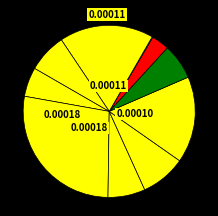

How many segments does this pie chart have?

10